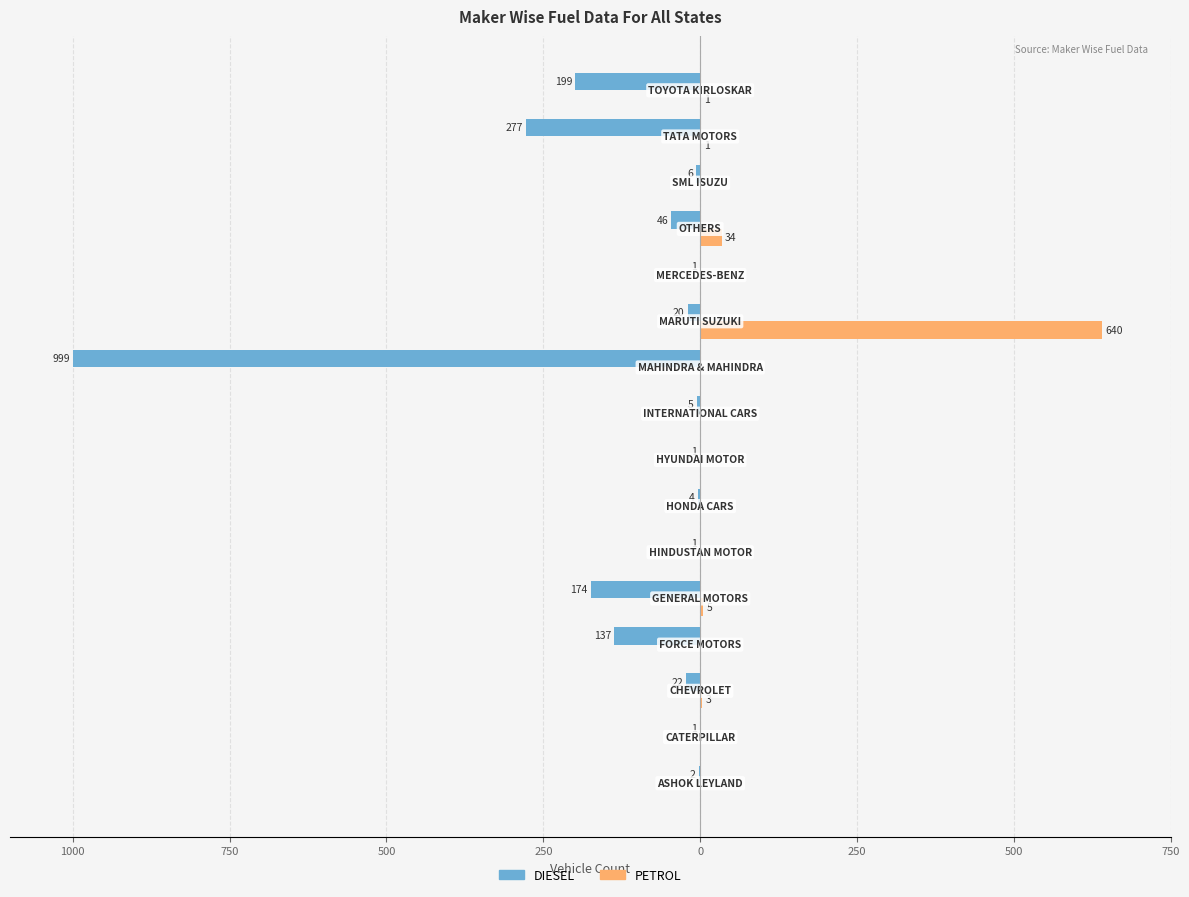

What are all the series names shown in the legend?

DIESEL, PETROL